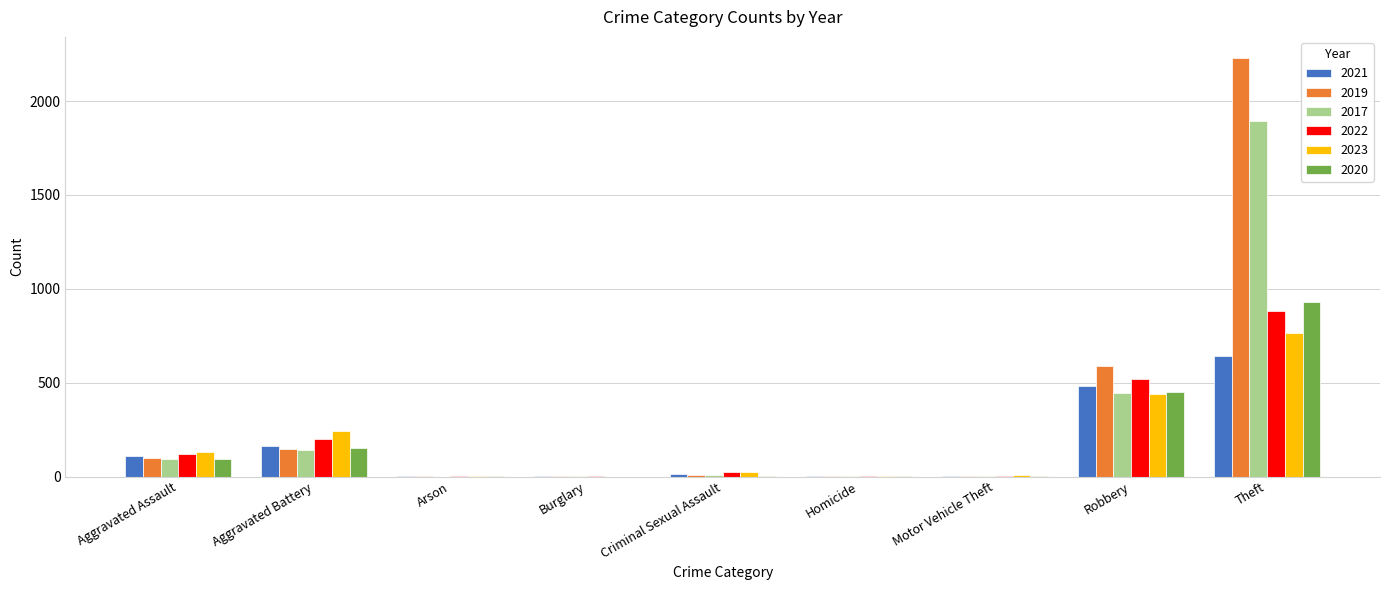

What is the sum of the 2019 values at Aggravated Battery and Arson?

149